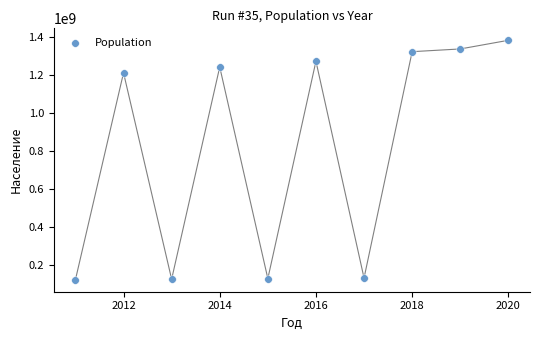

What Y value in the scatter plot is closest to 752212676?

1212827000